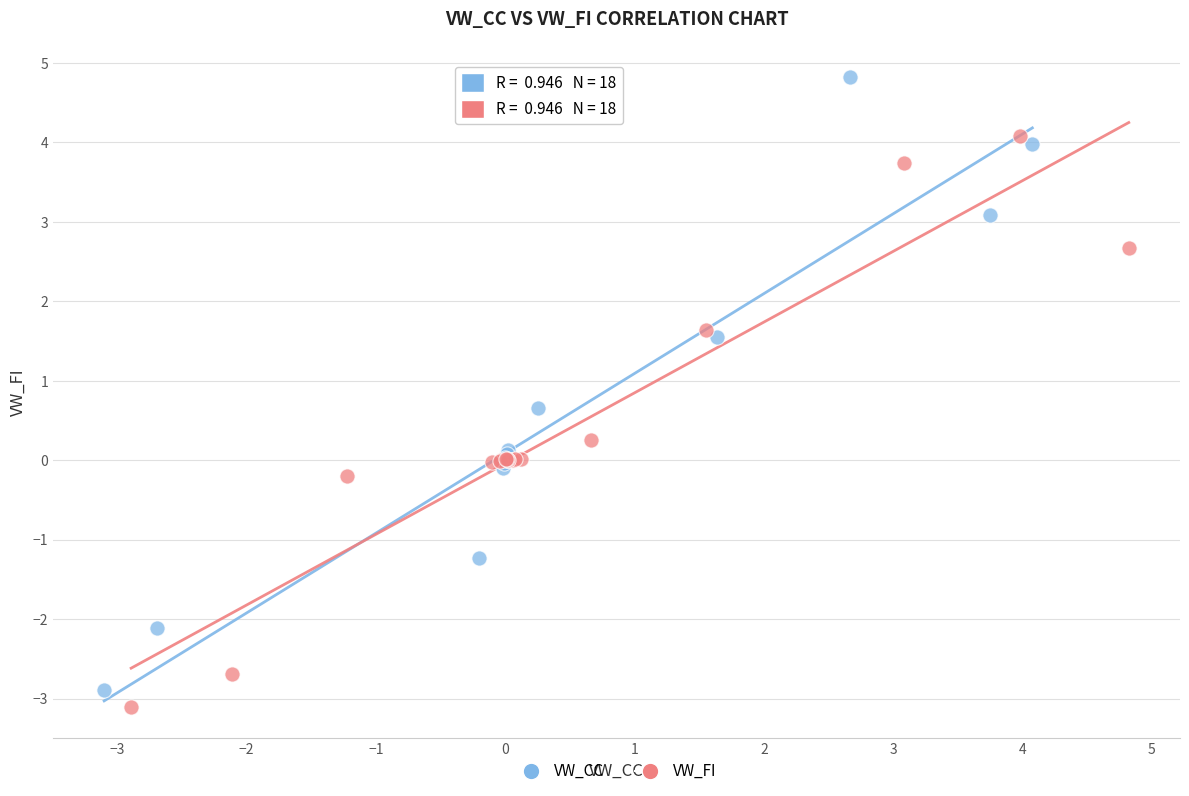

Which series reaches the maximum Y coordinate?

VW_CC